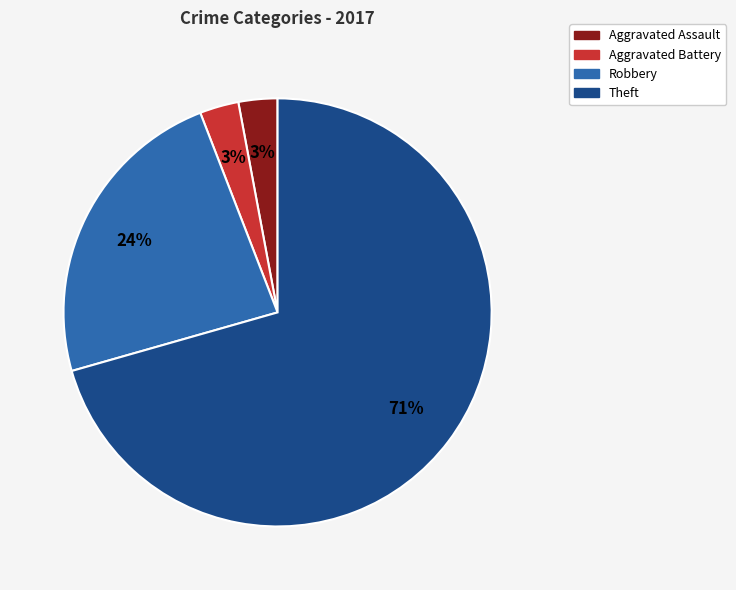

To the nearest percent, what is the average slice percentage?

25%